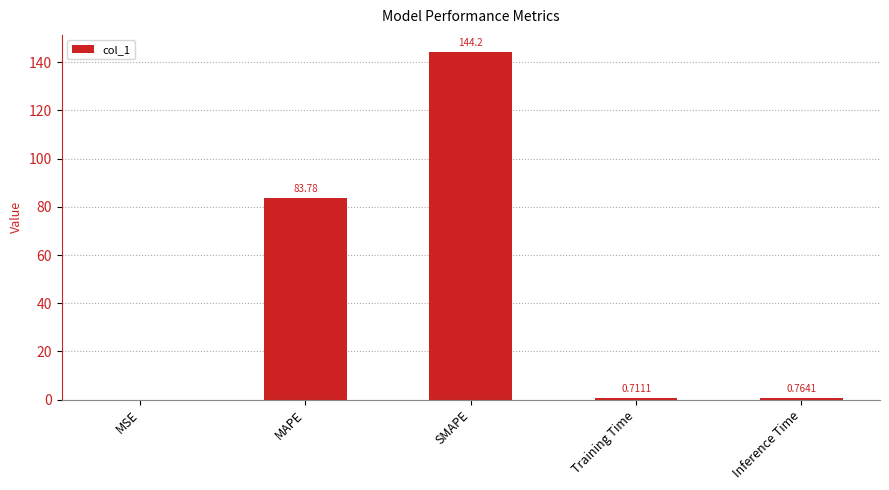

Are the bars horizontal?

No